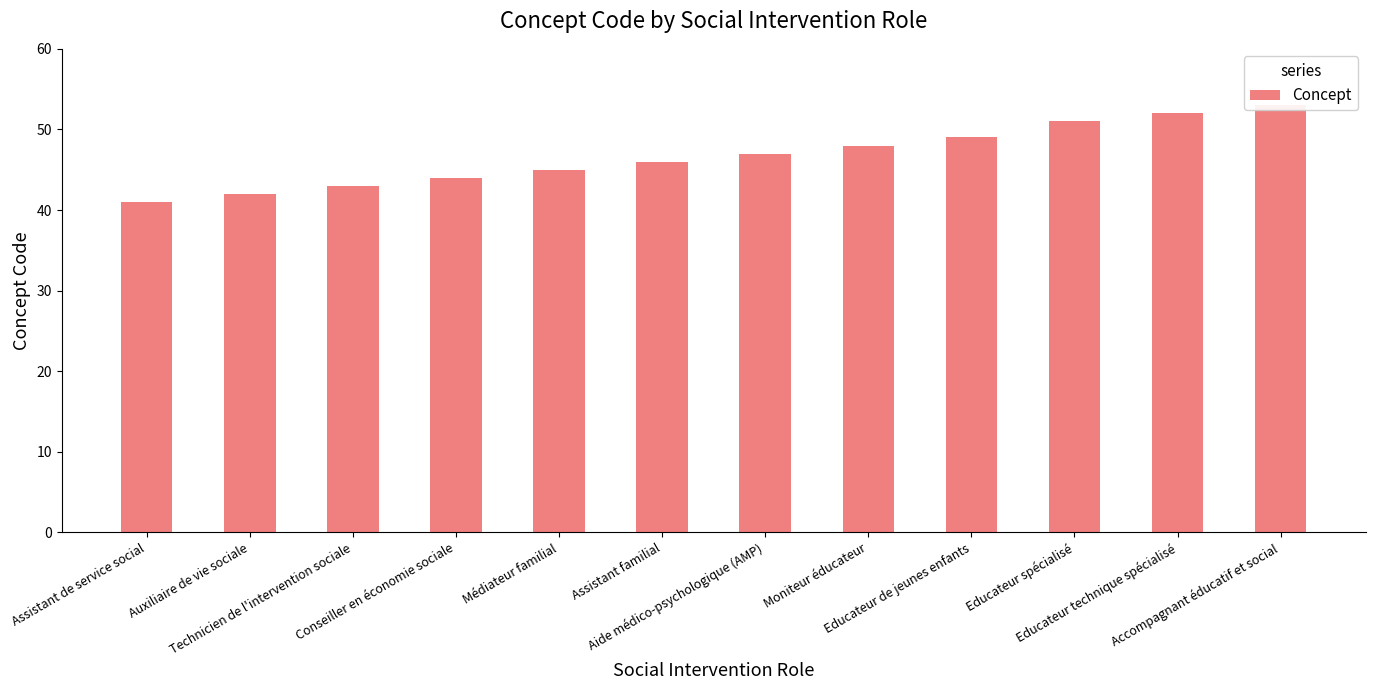

Rank the categories by value from lowest to highest.

Assistant de service social, Auxiliaire de vie sociale, Technicien de l'intervention sociale, Conseiller en économie sociale, Médiateur familial, Assistant familial, Aide médico-psychologique (AMP), Moniteur éducateur, Educateur de jeunes enfants, Educateur spécialisé, Educateur technique spécialisé, Accompagnant éducatif et social